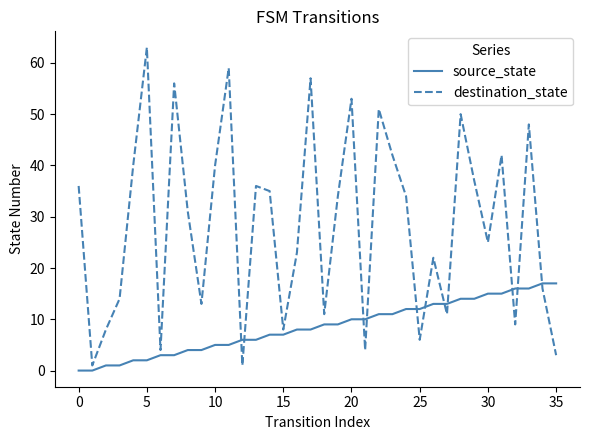

What is the highest value of the source_state series?

17